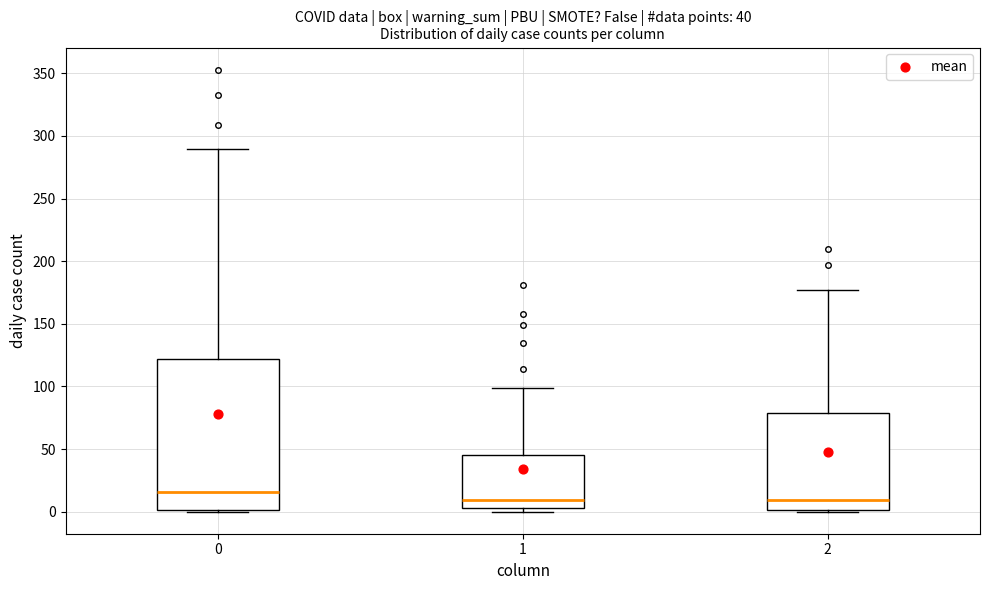

Which box is the tallest, from its lower edge to its upper edge?

0